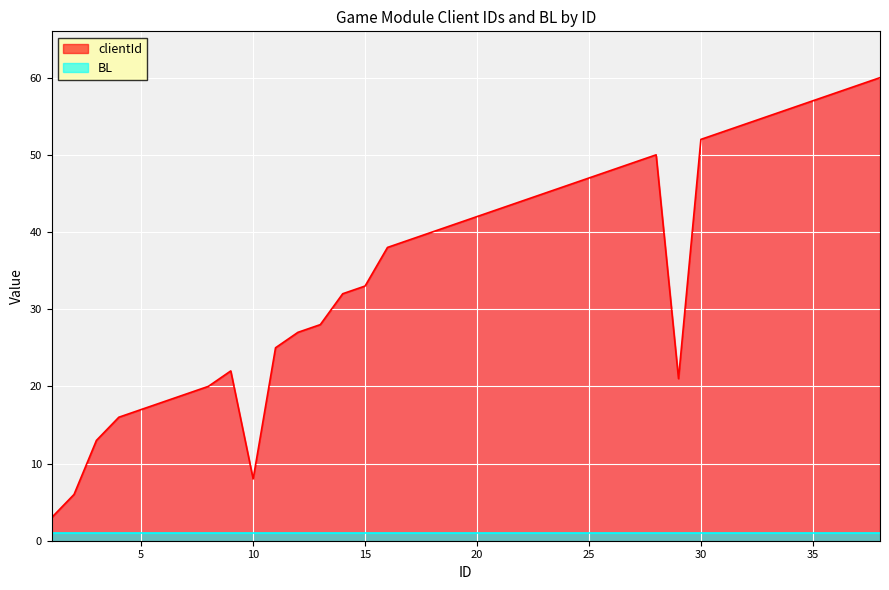

True or false: the data shows 57 at 35.

True